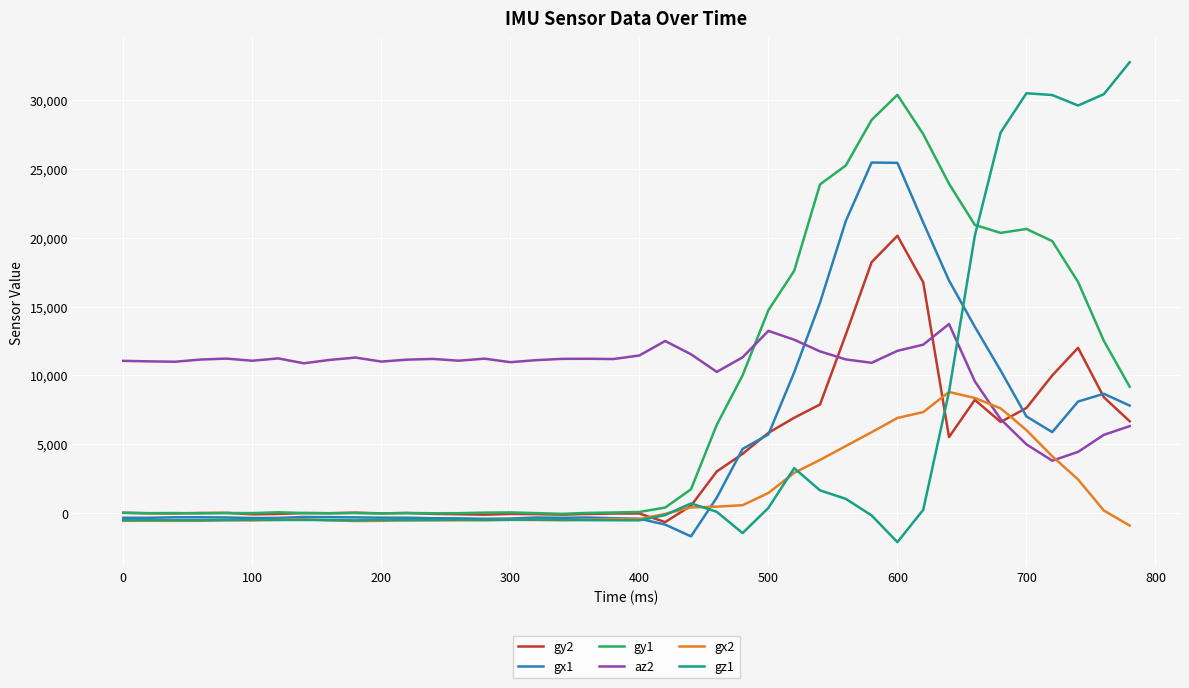

Which series has the largest range (max minus min)?

gz1